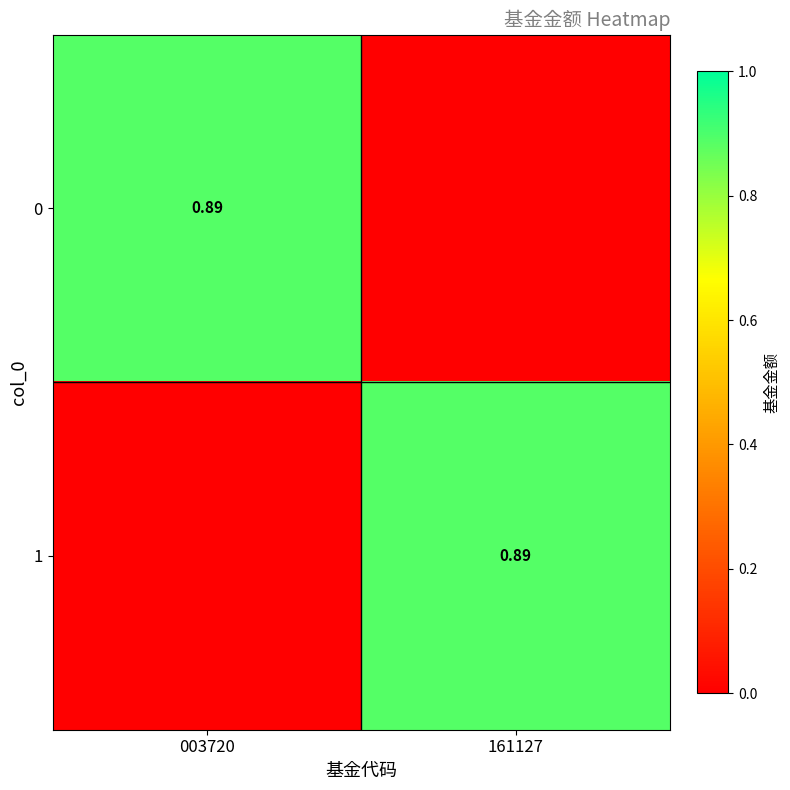

True or false: 0 has a value of -0.5 at 161127.

False